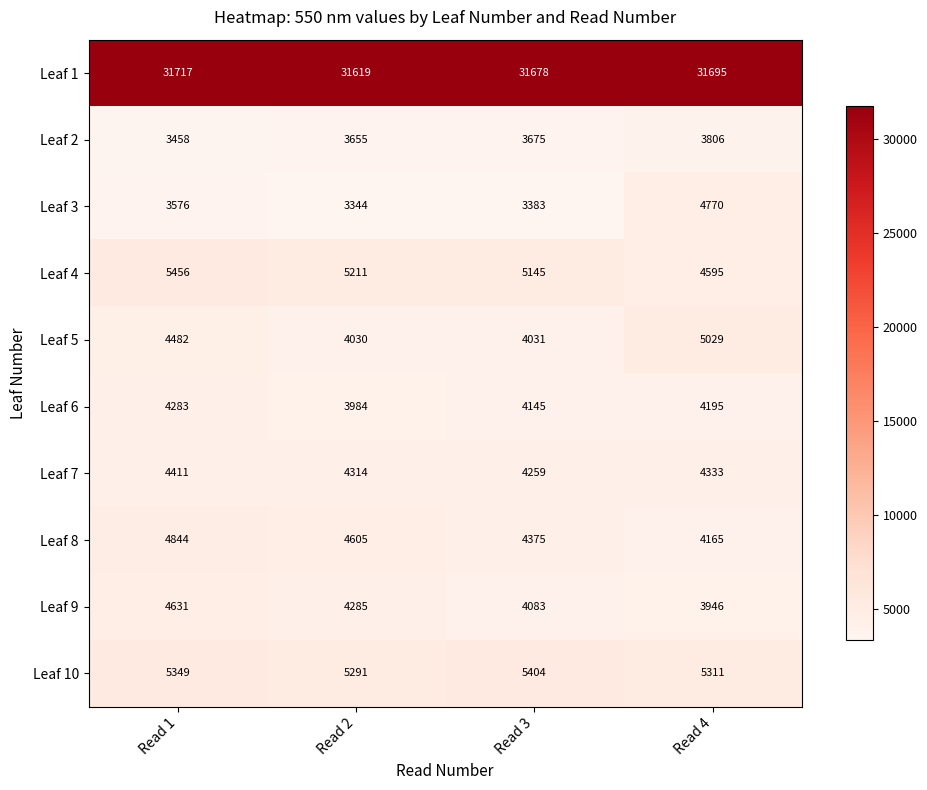

List the series in order of their peak value, highest first.

Leaf 1, Leaf 4, Leaf 10, Leaf 5, Leaf 8, Leaf 3, Leaf 9, Leaf 7, Leaf 6, Leaf 2